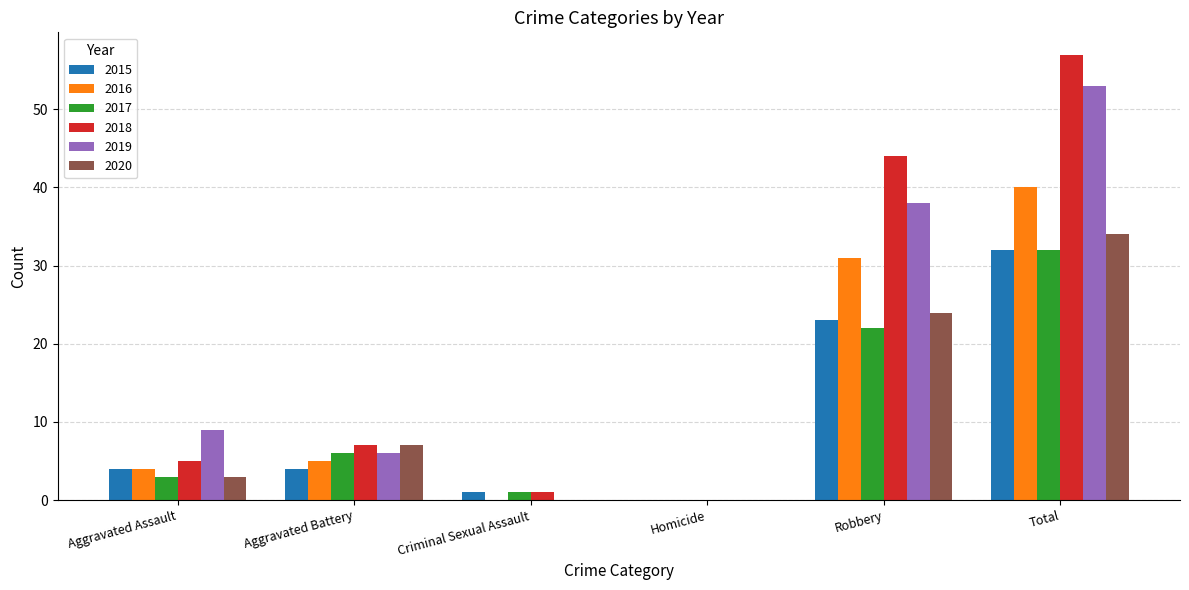

Where is 2018 nearest to the value 28?

Robbery